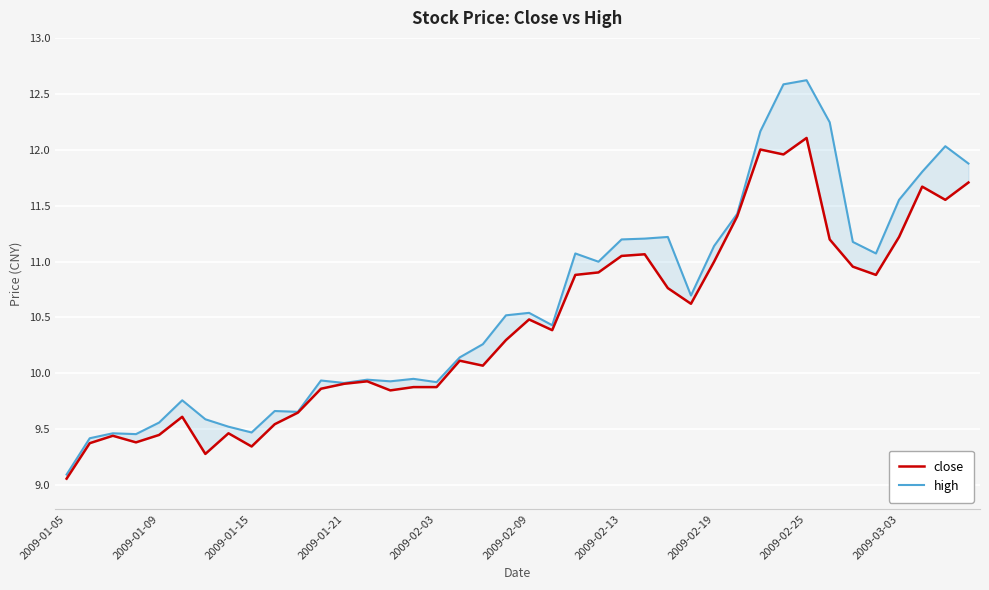

Reading left to right, list all the values displayed in this chart.

close: 9.1	9.4	9.4	9.4	9.4	9.6	9.3	9.5	9.3	9.5	9.6	9.9	9.9	9.9	9.8	9.9	9.9	10.1	10.1	10.3	10.5	10.4	10.9	10.9	11.1	11.1	10.8	10.6	11.0	11.4	12.0	12.0	12.1	11.2	11.0	10.9	11.2	11.7	11.6	11.7
high: 9.1	9.4	9.5	9.5	9.6	9.8	9.6	9.5	9.5	9.7	9.7	9.9	9.9	9.9	9.9	10.0	9.9	10.1	10.3	10.5	10.5	10.4	11.1	11.0	11.2	11.2	11.2	10.7	11.1	11.4	12.2	12.6	12.6	12.2	11.2	11.1	11.6	11.8	12.0	11.9